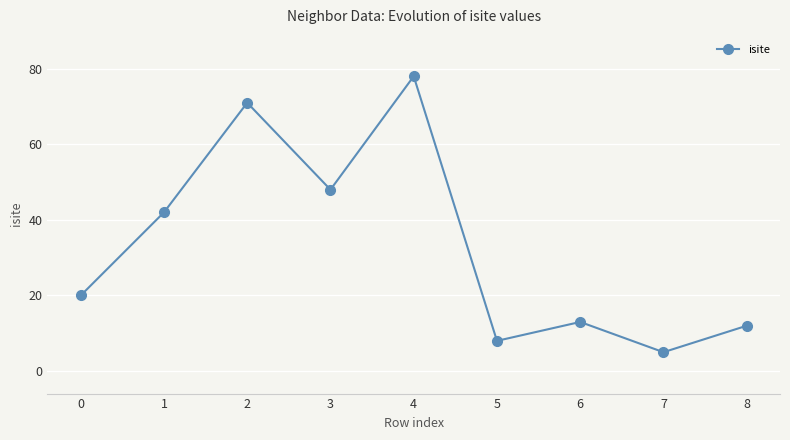

What is the value of the 4th point from the left?

48